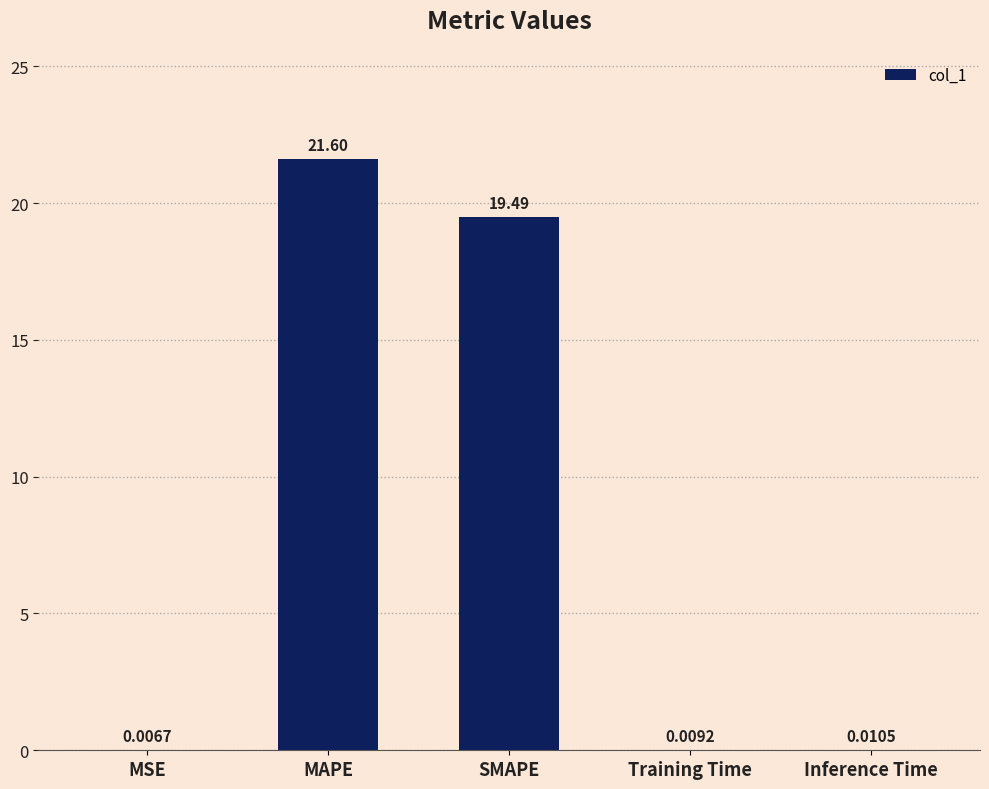

Between Inference Time and Training Time, which is larger?

Inference Time